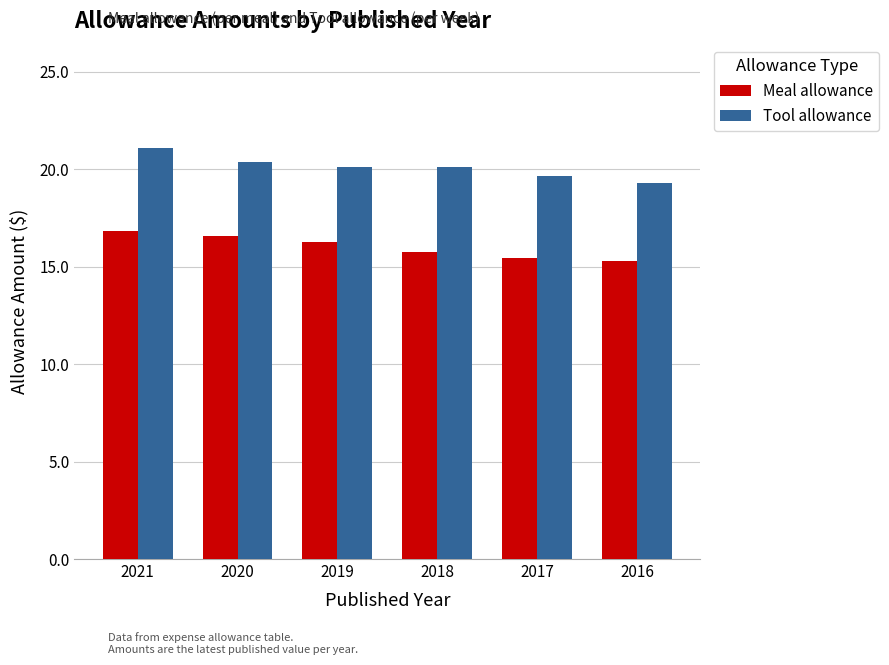

What are all the series names shown in the legend?

Meal allowance, Tool allowance